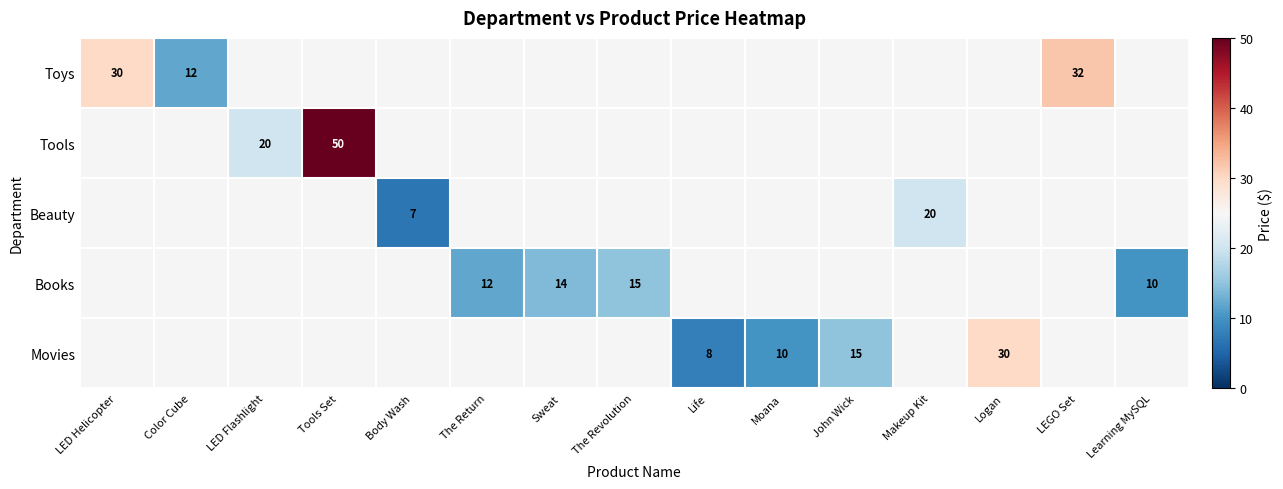

The Toys series shows 32 at LEGO Set. True or false?

True